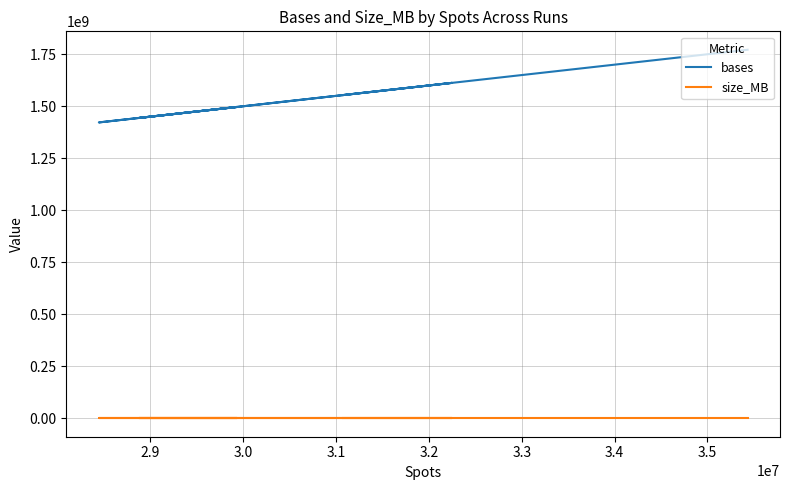

True or false: size_MB has a value of 963 at 3.3.

True